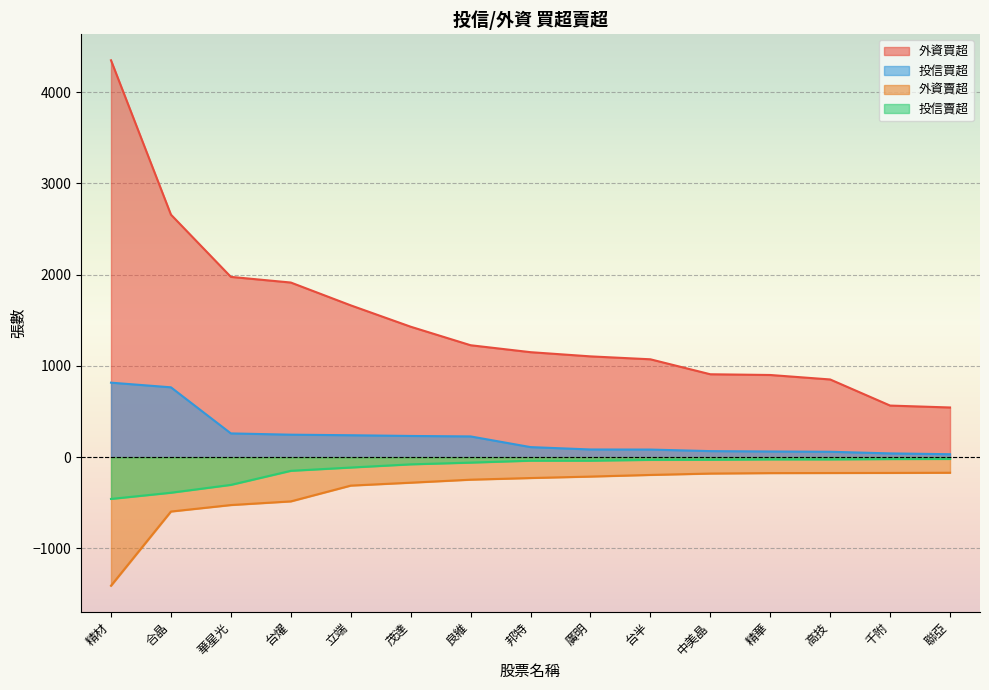

True or false: 外資賣超 and 投信賣超 cross at least once.

False